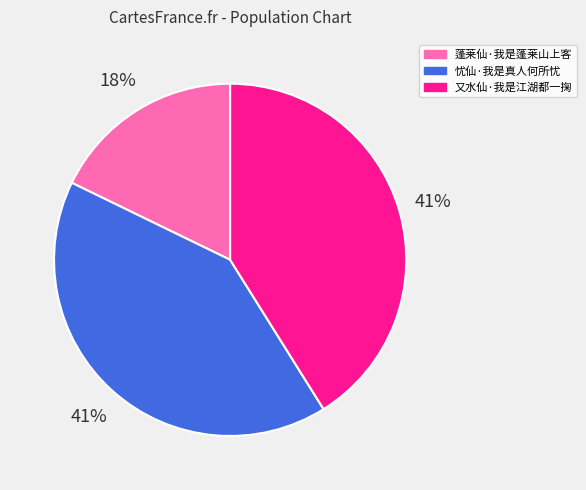

Is 忧仙·我是真人何所忧 the majority of the pie?

No